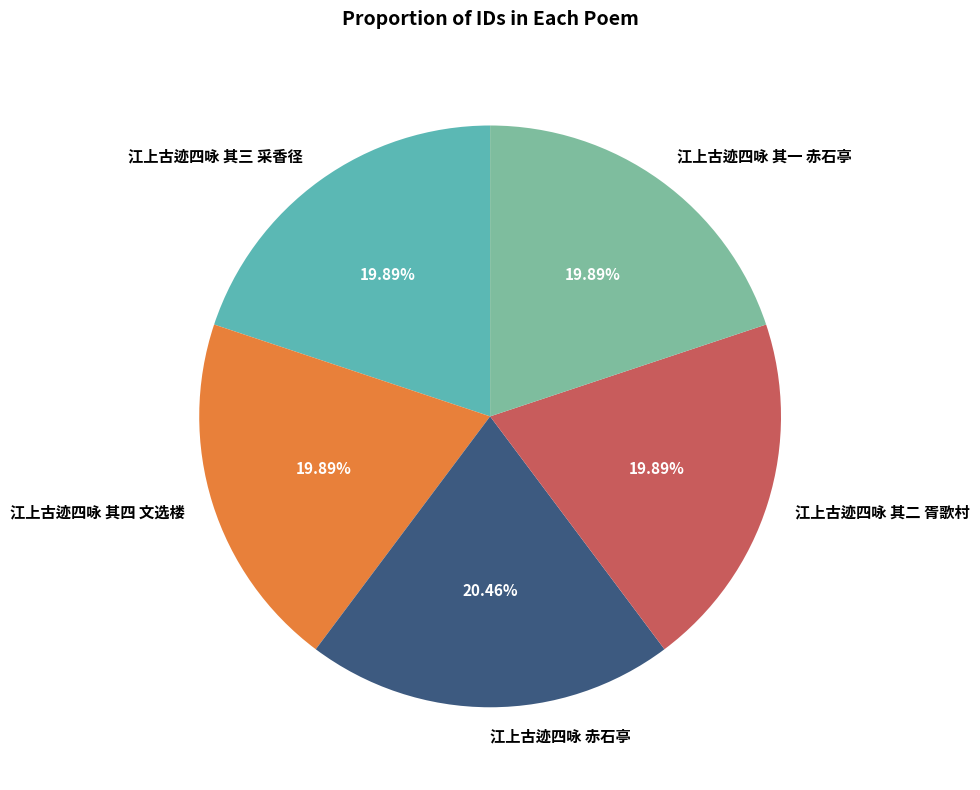

Does 江上古迹四咏 其二 胥歌村 represent more than half of the total?

No